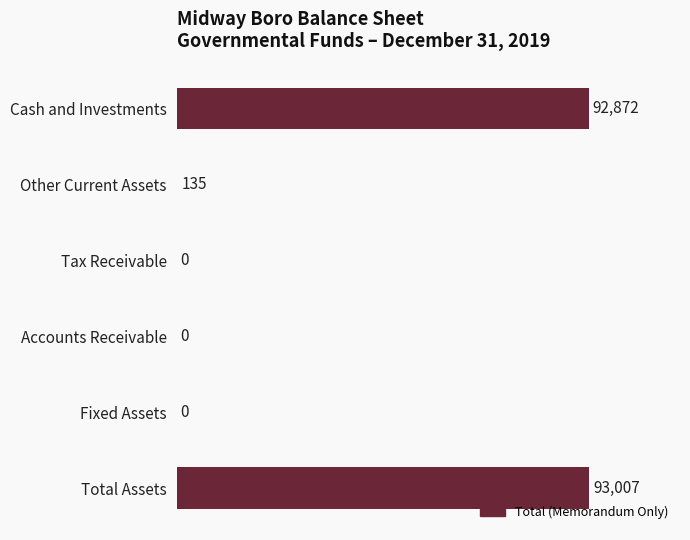

How many distinct data groups are displayed?

1